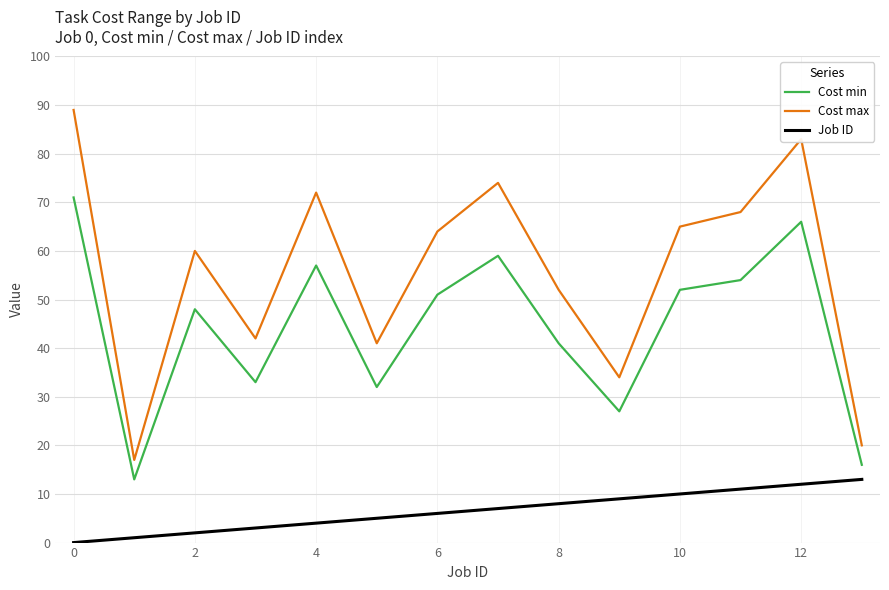

True or false: Cost min and Job ID cross at least once.

False